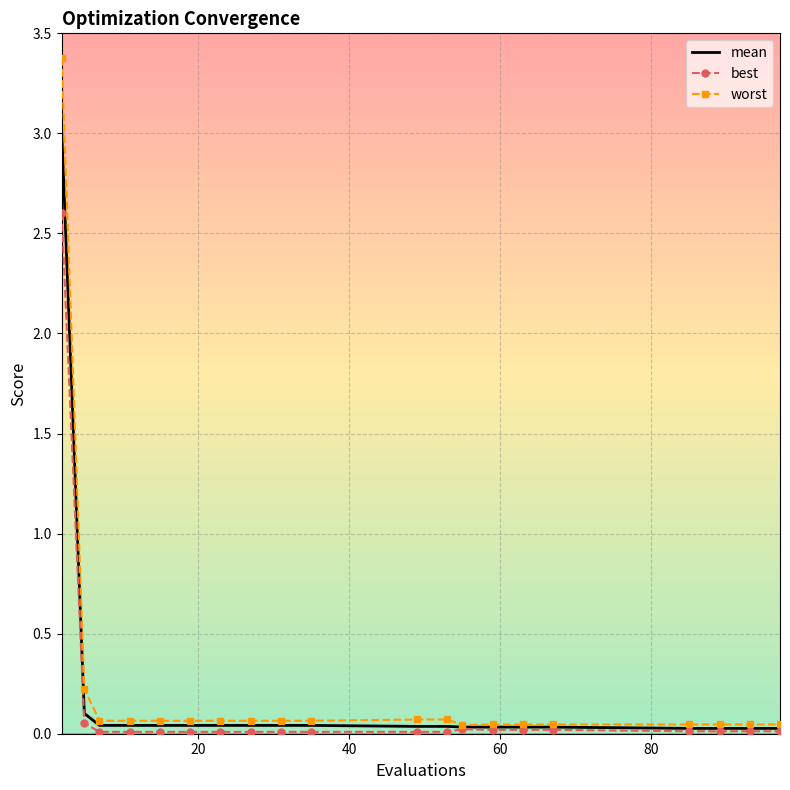

What is the maximum value shown in the chart?

3.4